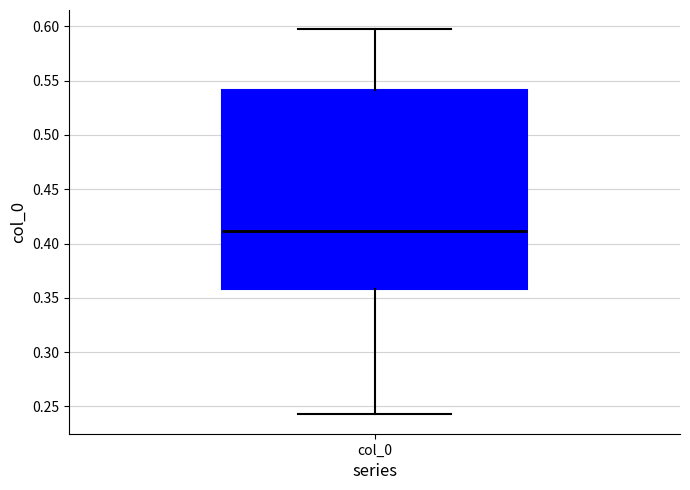

Where is the upper edge of the box for col_0 on the y-axis? The values are not printed on the chart, so give them approximately, as read against the axis.

0.540